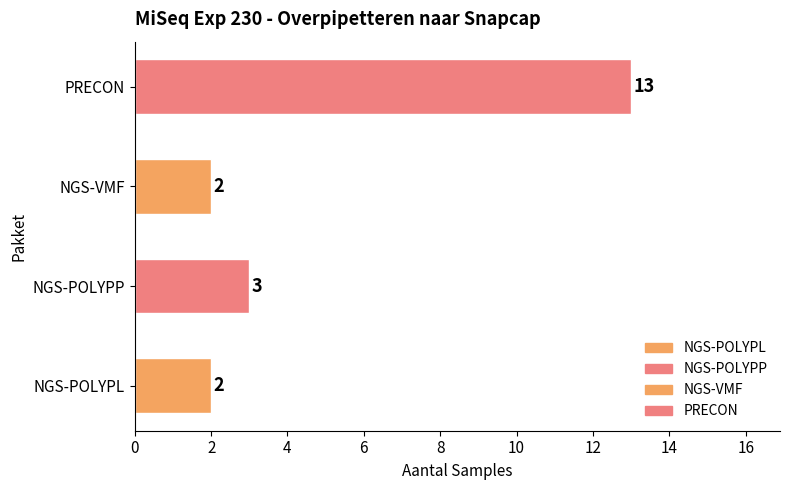

At which label is the value closest to 7?

NGS-POLYPP